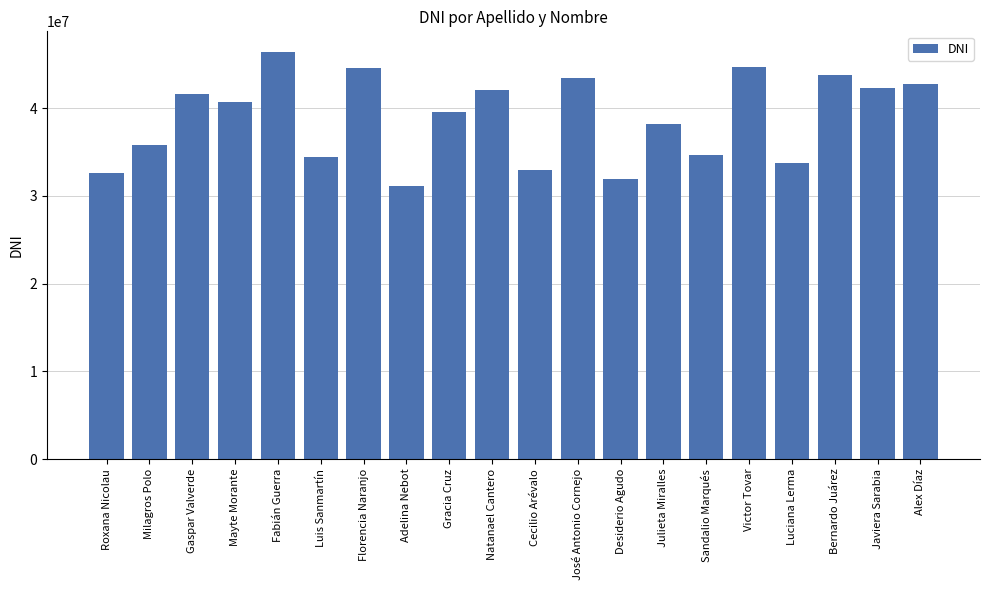

What is the label of the 18th bar from the left?

Bernardo Juárez